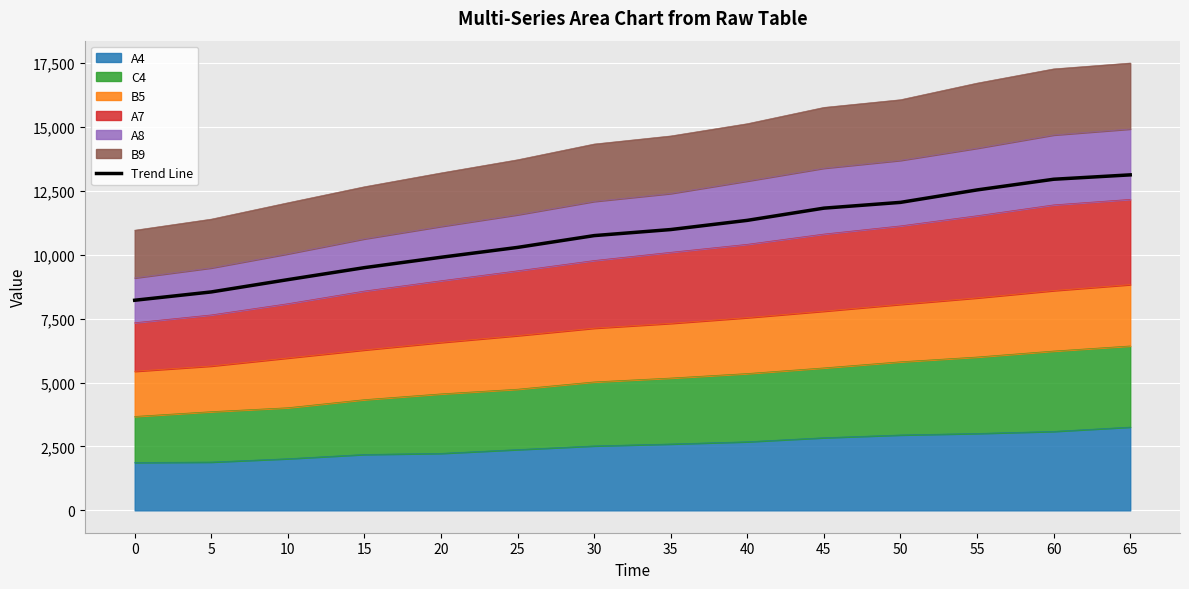

True or false: the data shows 5537.5 at 50.

False